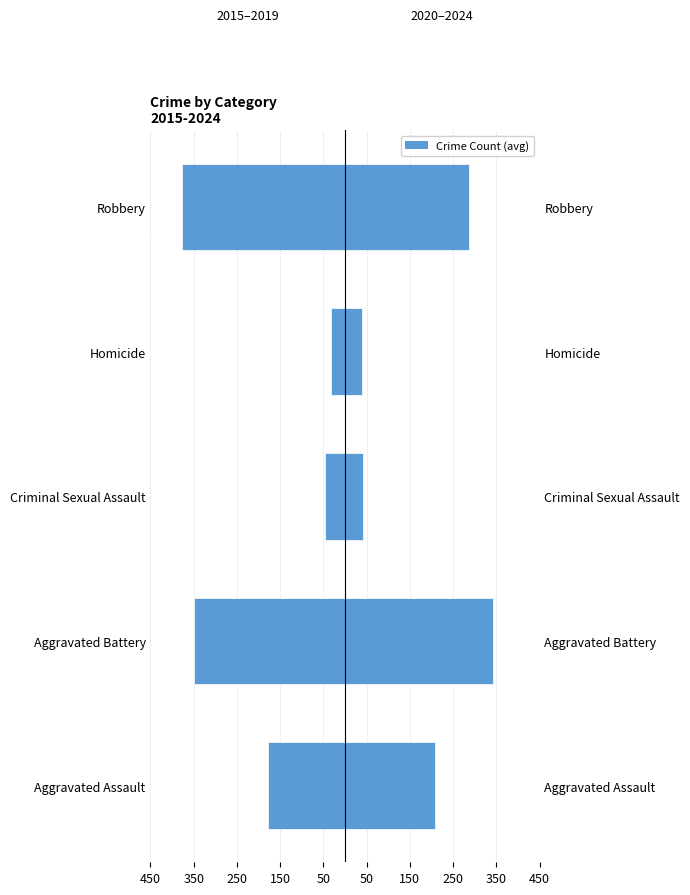

What is the difference between the highest and lowest values at Homicide?

70.4